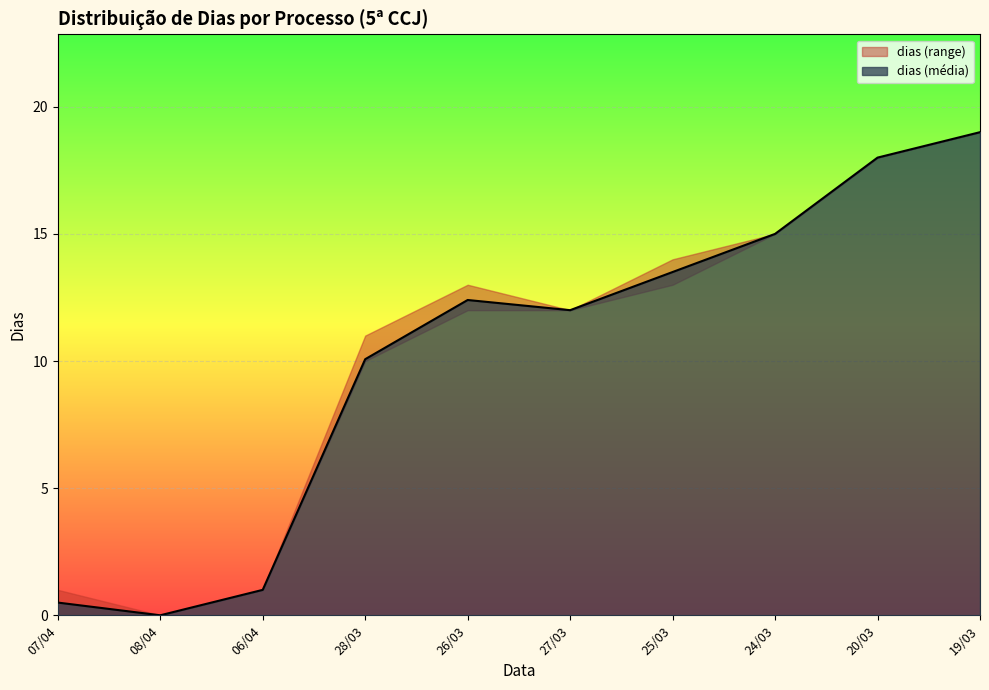

What is the greatest value displayed?

19